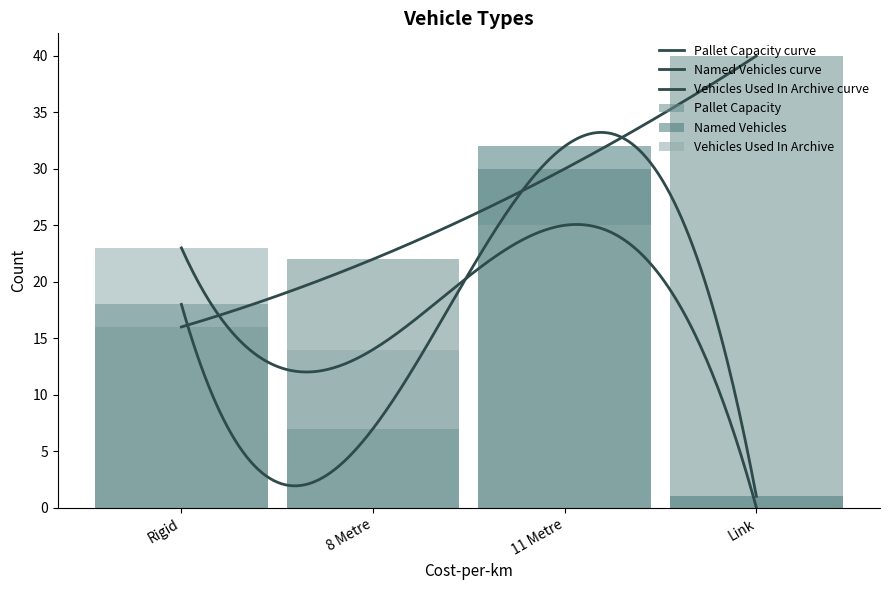

Is it true that Named Vehicles equals 18 at Rigid?

True